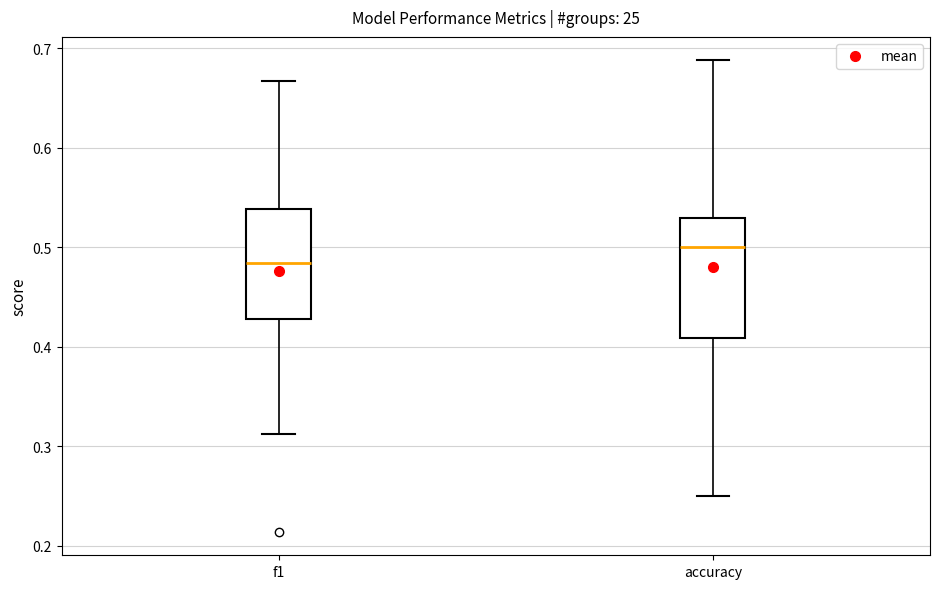

Reading left to right, read every box against the y-axis: the position of its median line, the range the box covers, and the ends of its whiskers. The values are not printed on the chart, so give them approximately, as read against the axis.

f1: median 0.48, box 0.43 to 0.54, whiskers 0.31 to 0.67
accuracy: median 0.50, box 0.41 to 0.53, whiskers 0.25 to 0.69